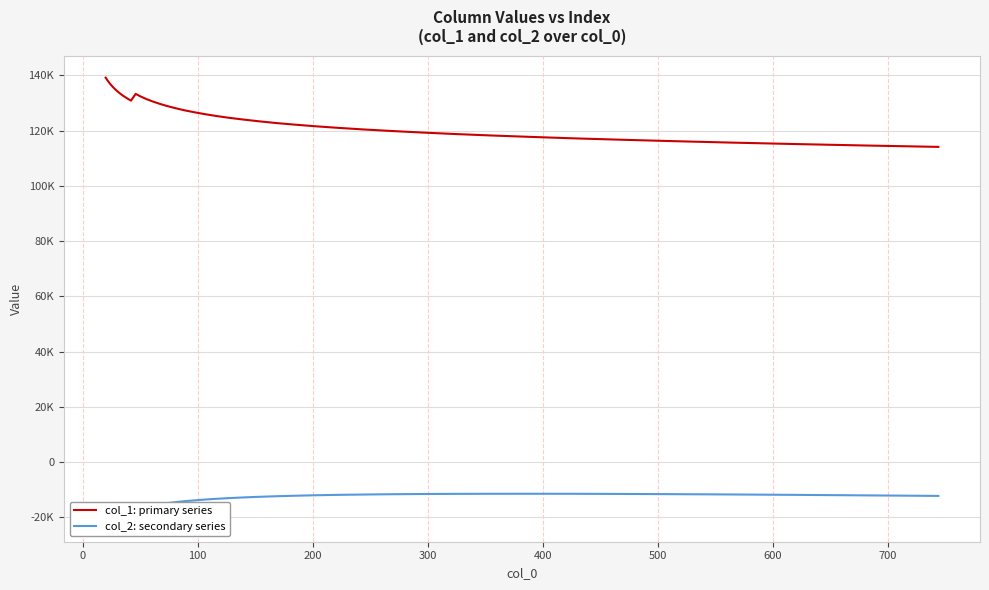

What is the label of the 38th point from the right?

100